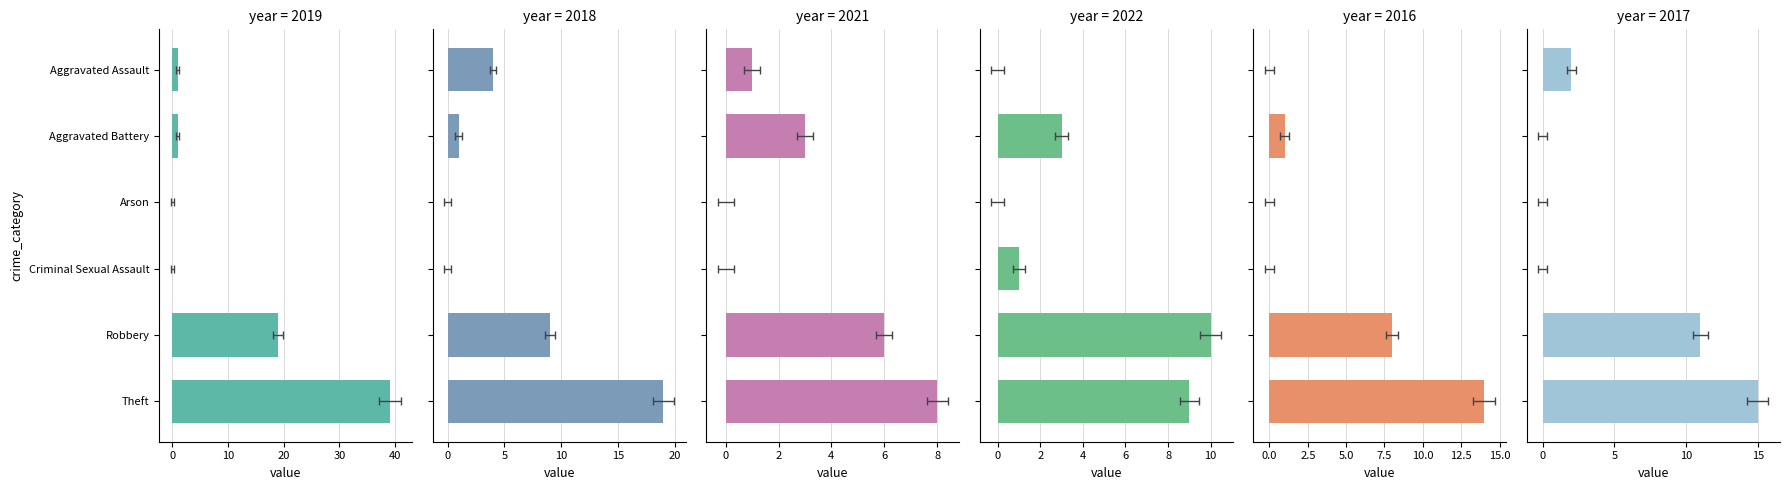

Where is 2018 nearest to the value 9?

Robbery